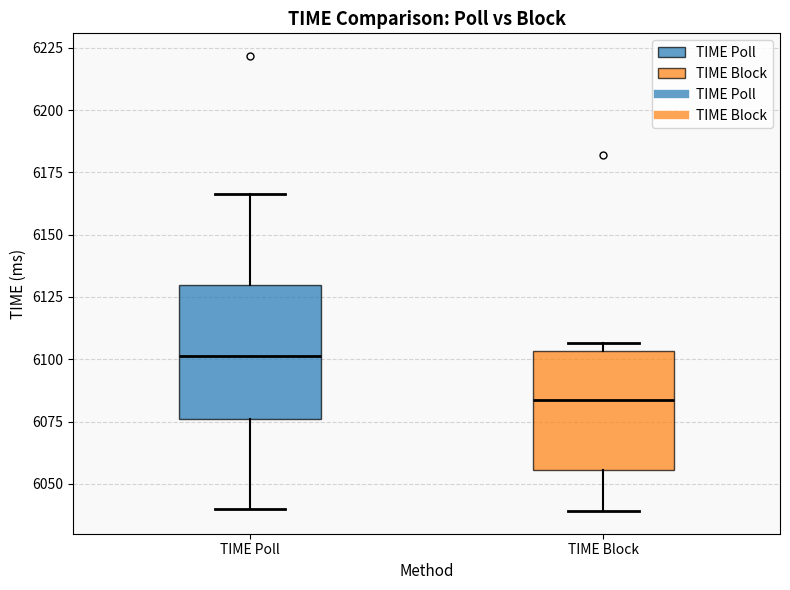

Comparing the boxes themselves (not the whiskers), which one is the tallest?

TIME Poll